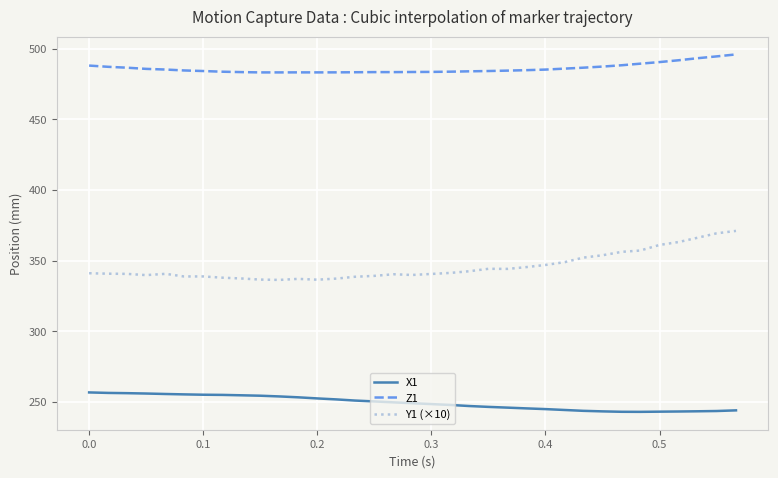

Rank the series by their maximum value, from highest to lowest.

Z1, Y1 (×10), X1